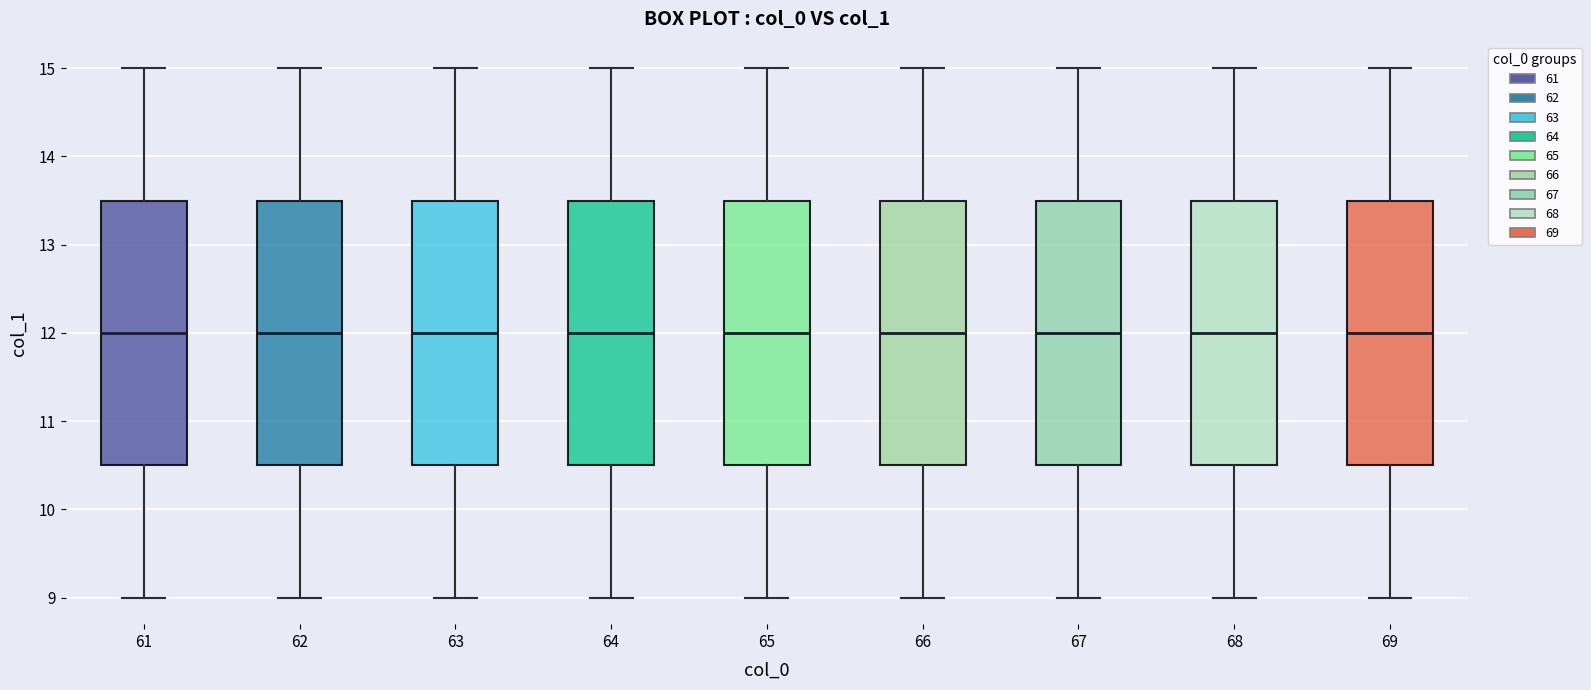

Reading left to right, transcribe this box plot: for each box, give where its median line is, the range the box spans, and where its two whiskers end, as read against the y-axis. The values are not printed on the chart, so give them approximately, as read against the axis.

61: median 12.0, box 10.5 to 13.5, whiskers 9.0 to 15.0
62: median 12.0, box 10.5 to 13.5, whiskers 9.0 to 15.0
63: median 12.0, box 10.5 to 13.5, whiskers 9.0 to 15.0
64: median 12.0, box 10.5 to 13.5, whiskers 9.0 to 15.0
65: median 12.0, box 10.5 to 13.5, whiskers 9.0 to 15.0
66: median 12.0, box 10.5 to 13.5, whiskers 9.0 to 15.0
67: median 12.0, box 10.5 to 13.5, whiskers 9.0 to 15.0
68: median 12.0, box 10.5 to 13.5, whiskers 9.0 to 15.0
69: median 12.0, box 10.5 to 13.5, whiskers 9.0 to 15.0